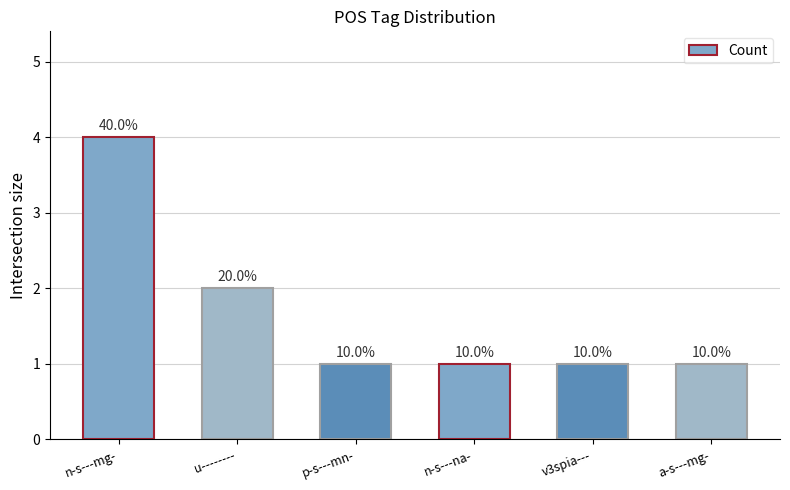

What position from the left is n-s---mg-?

1